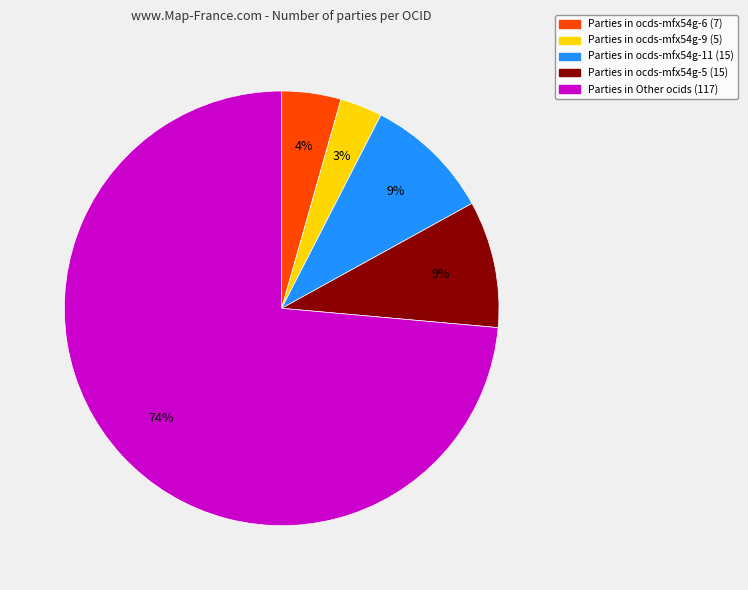

Is it true that Parties in ocds-mfx54g-9 (5) is 3% of the pie?

True